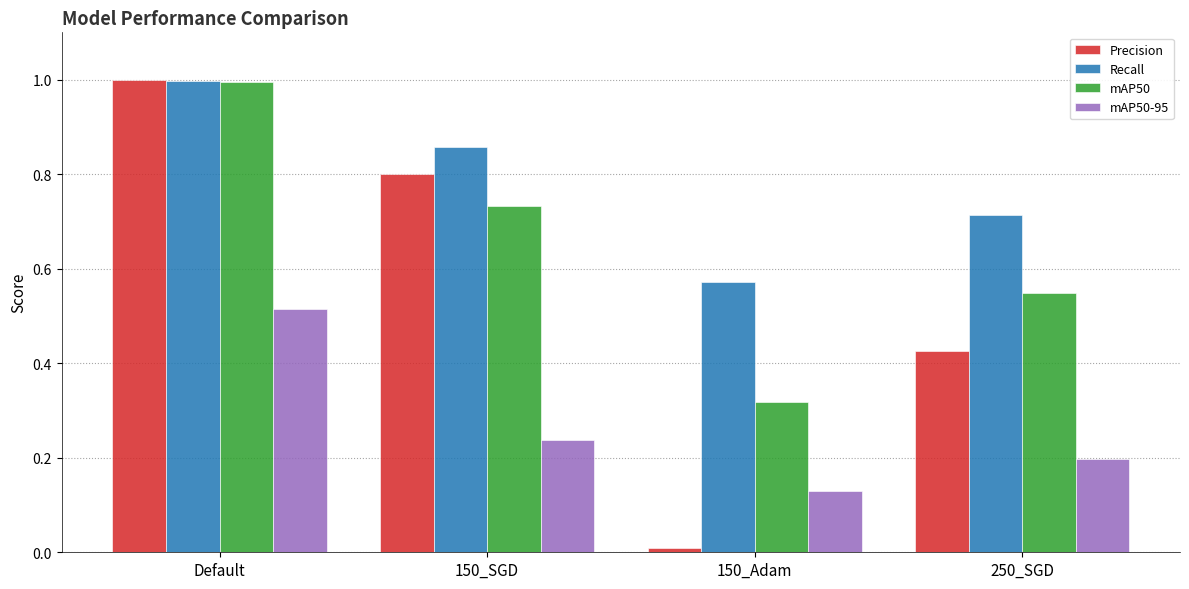

At which label does mAP50-95 reach its peak?

Default